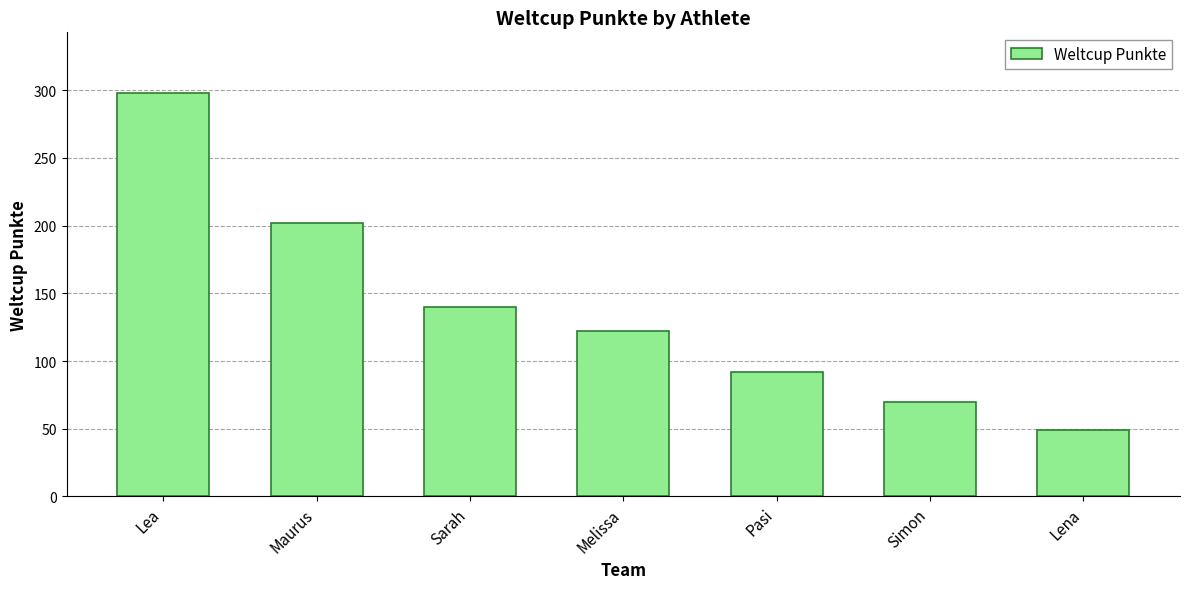

What is the smallest value displayed?

49